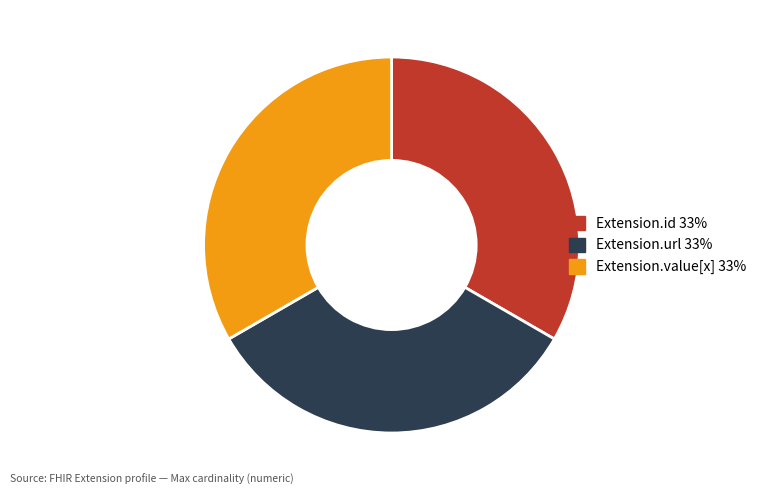

Is there a majority slice in this chart?

No